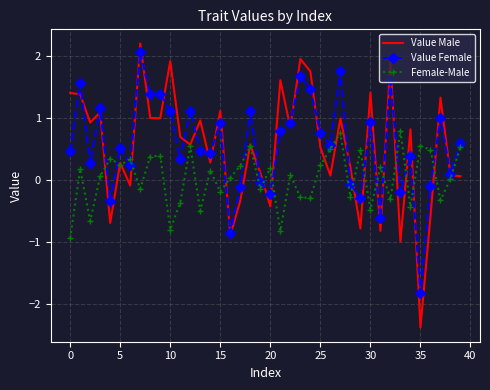

What is the smallest value displayed?

-2.4